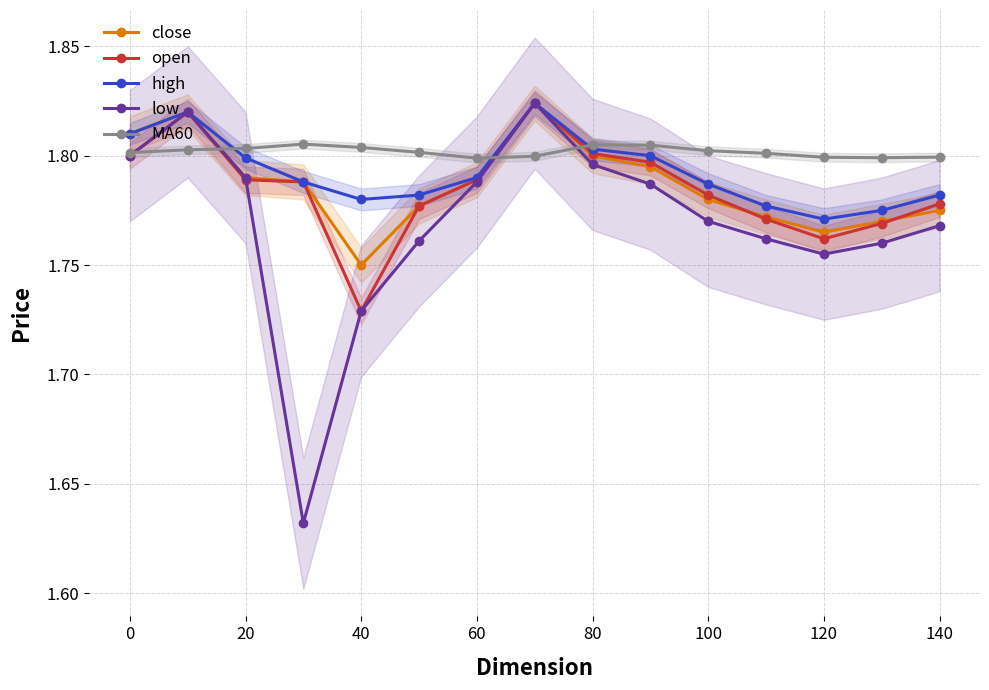

At which label is open closest to 1?

40